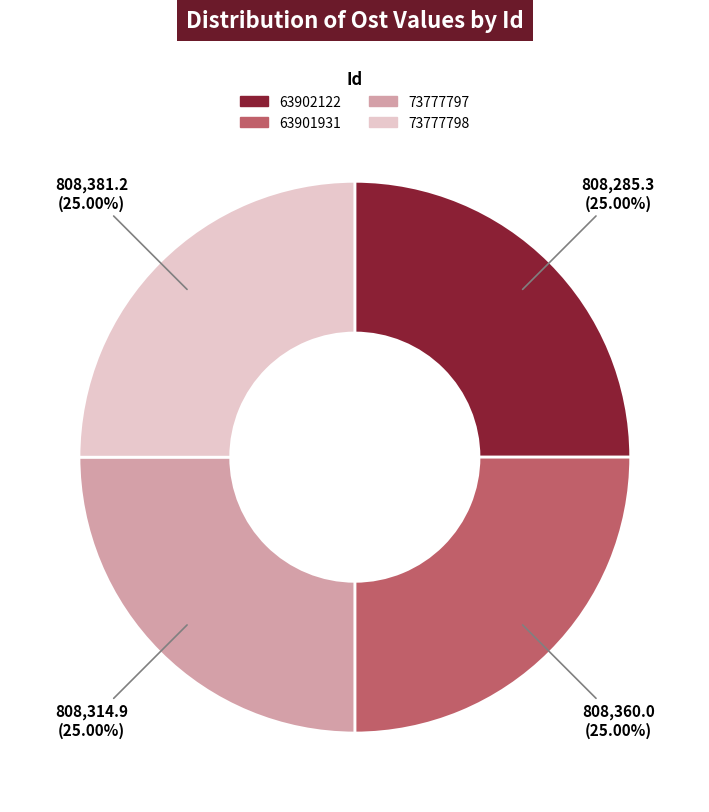

To the nearest percent, what is the average slice percentage?

25%